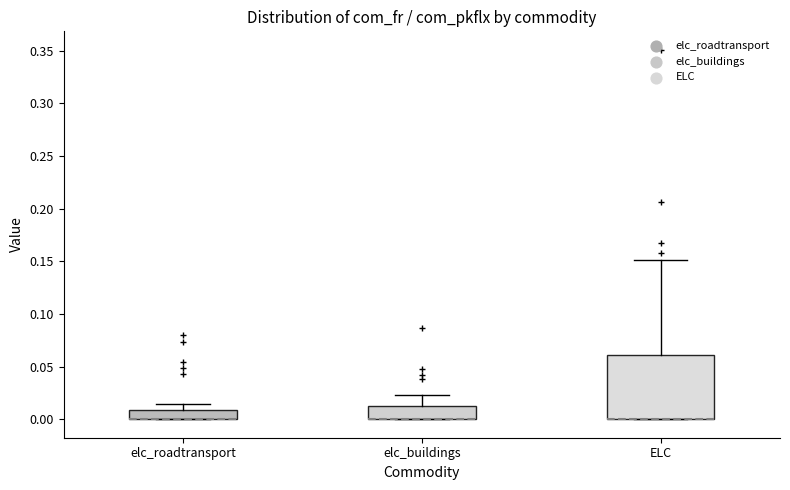

Where is the lower edge of the box for ELC on the y-axis? The values are not printed on the chart, so give them approximately, as read against the axis.

0.000